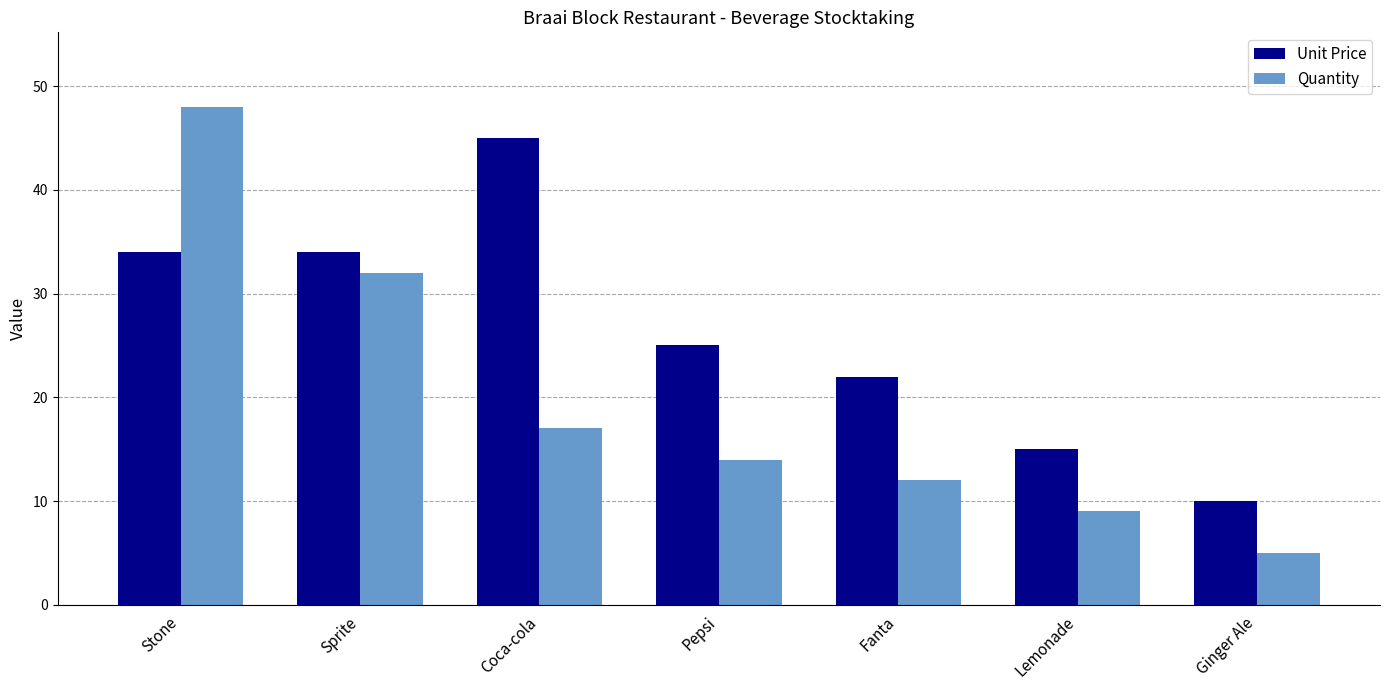

List the series in order of their overall mean, lowest first.

Quantity, Unit Price